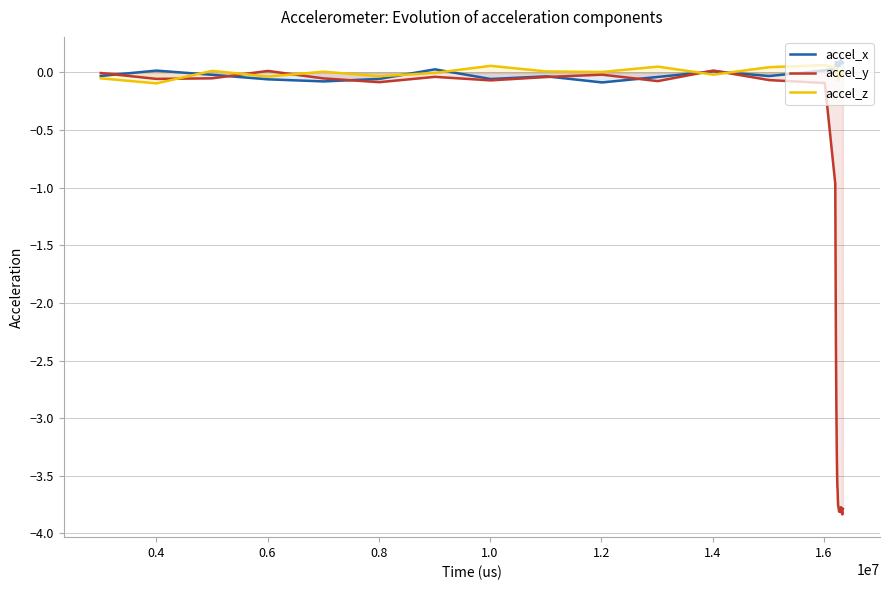

Which series has the widest spread of values?

accel_y